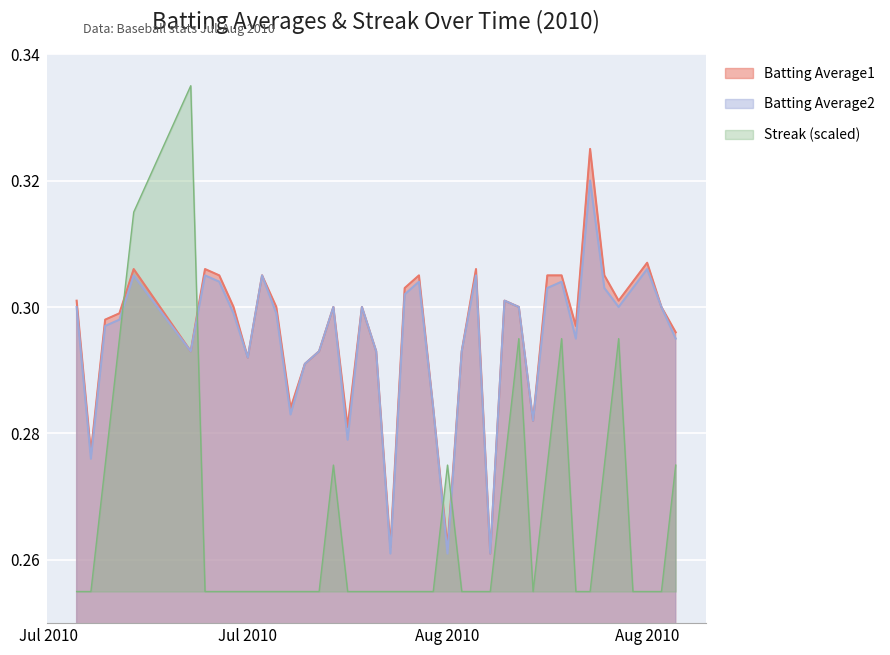

Does the chart display data point markers on the line(s)?

No